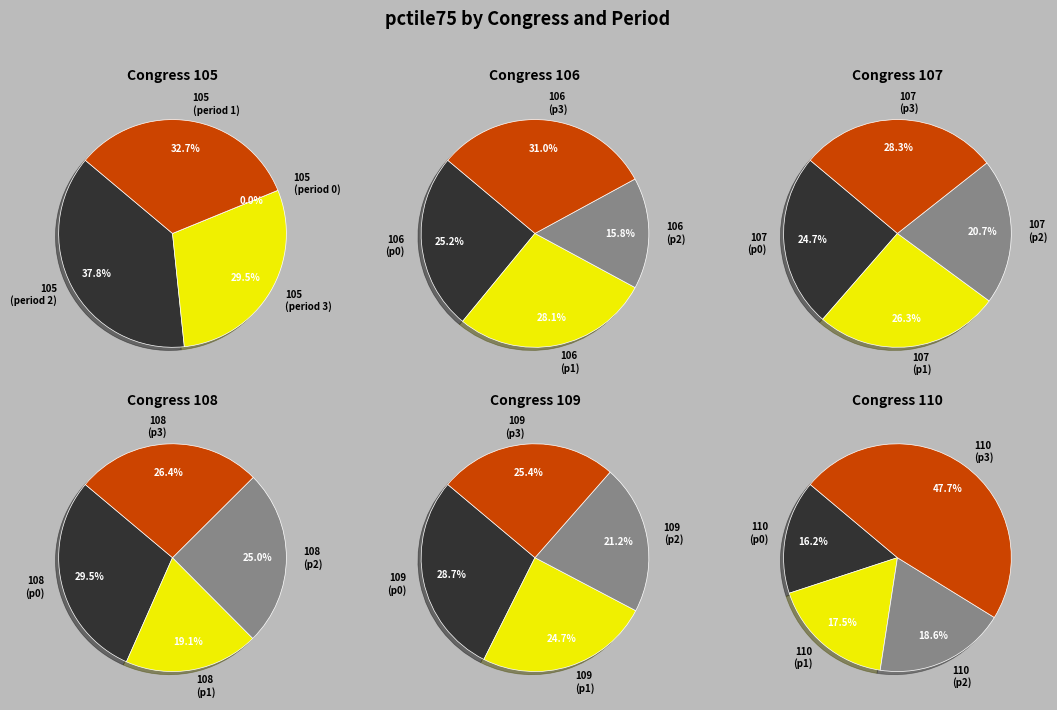

What is the change in value from 108 to 109?

-1.0